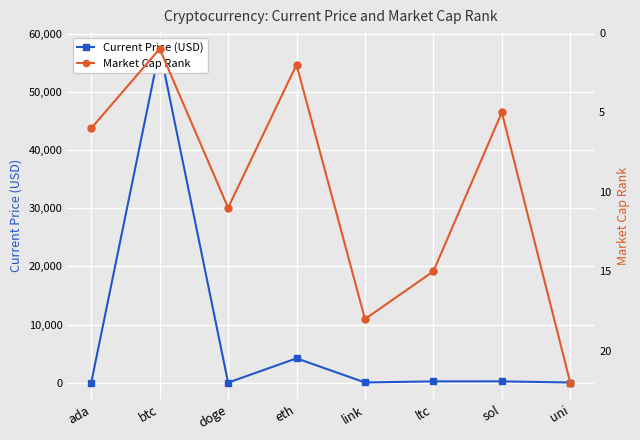

What is the difference between the maximum and second lowest values in the Market Cap Rank series?

20.0